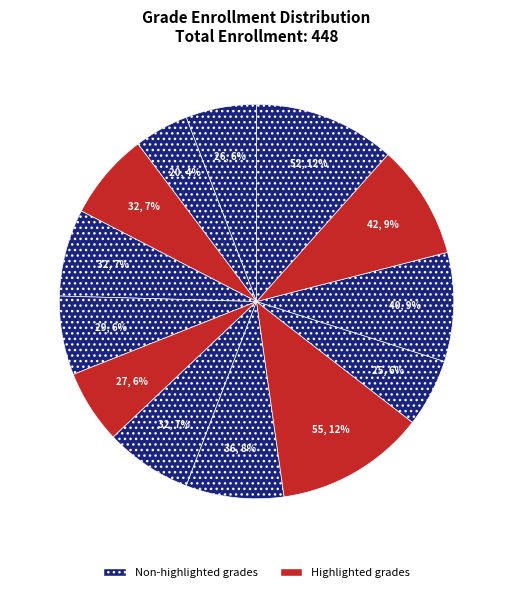

Count the number of slices in the pie.

13